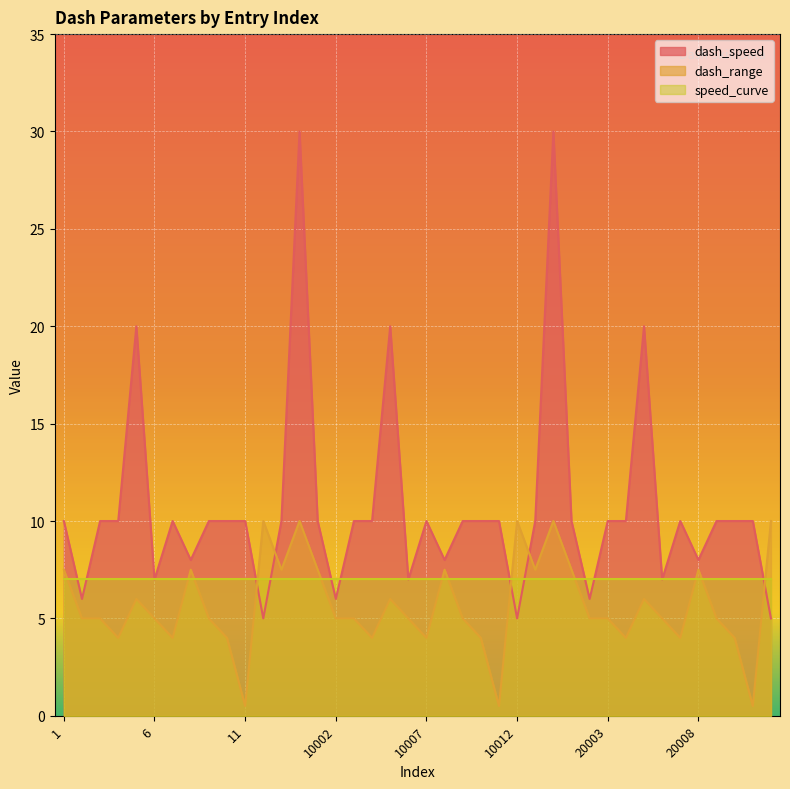

What is the value of the dash_range point at the 36th from the left?

7.5